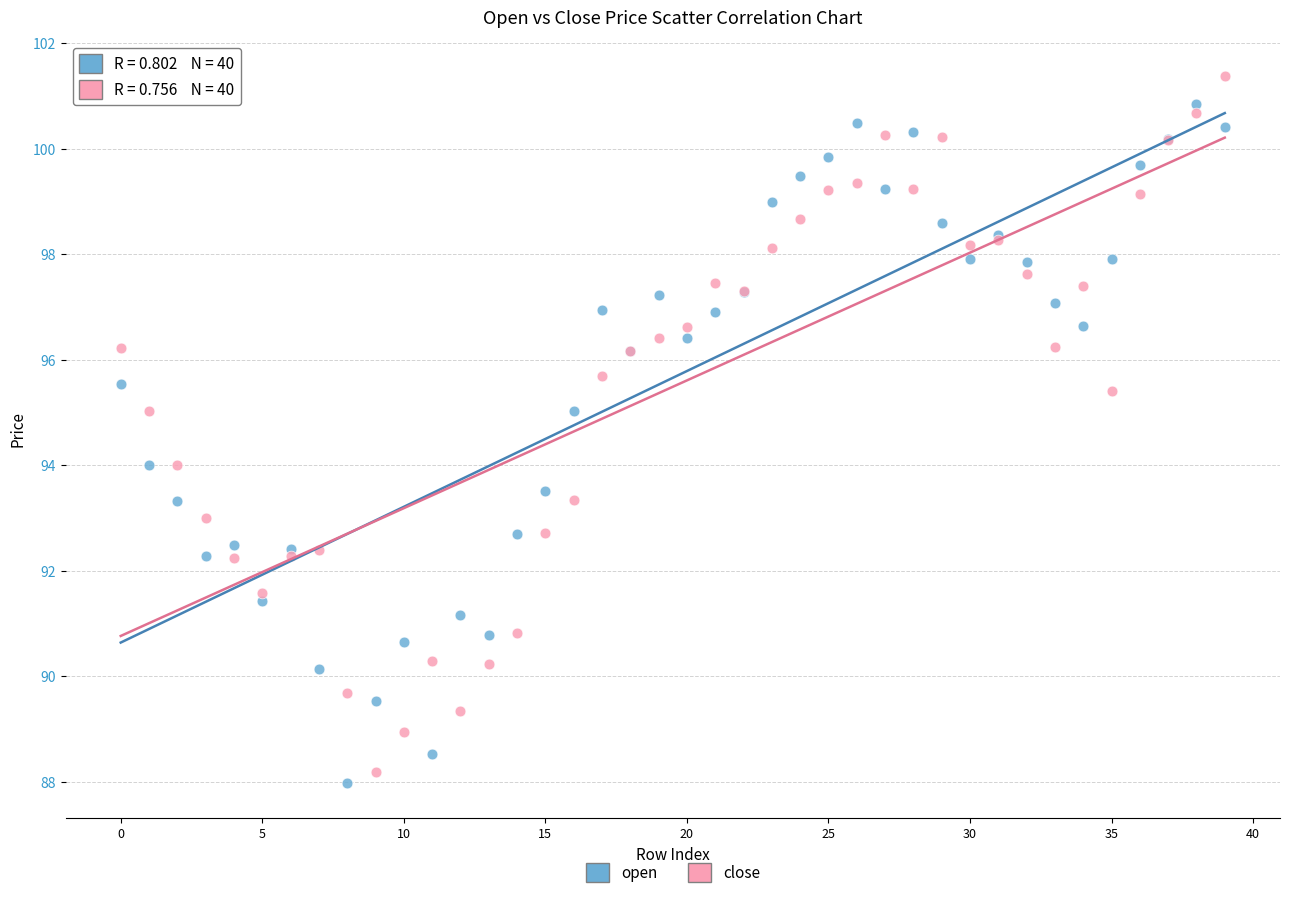

Which series has the largest Y range (max minus min)?

close